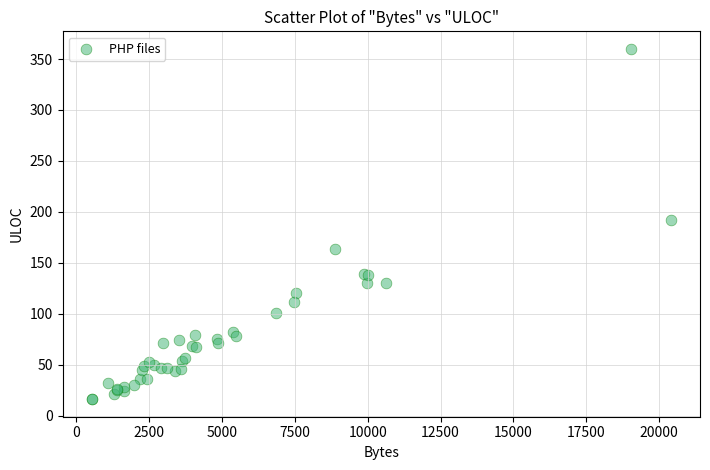

What Y value in the scatter plot is closest to 188?

192